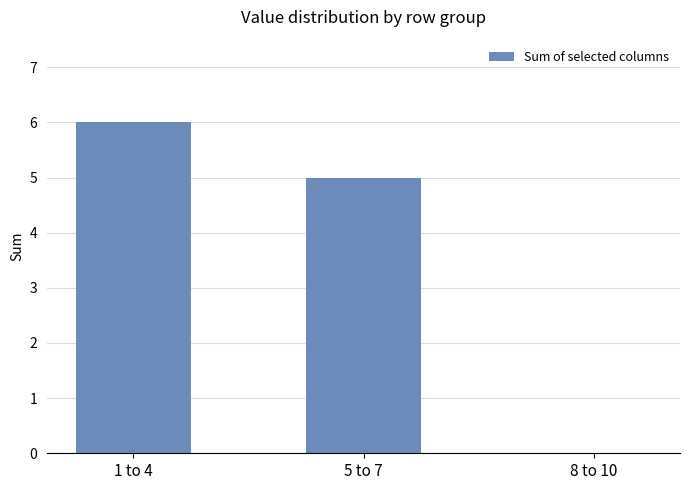

What is the maximum value shown in the chart?

6